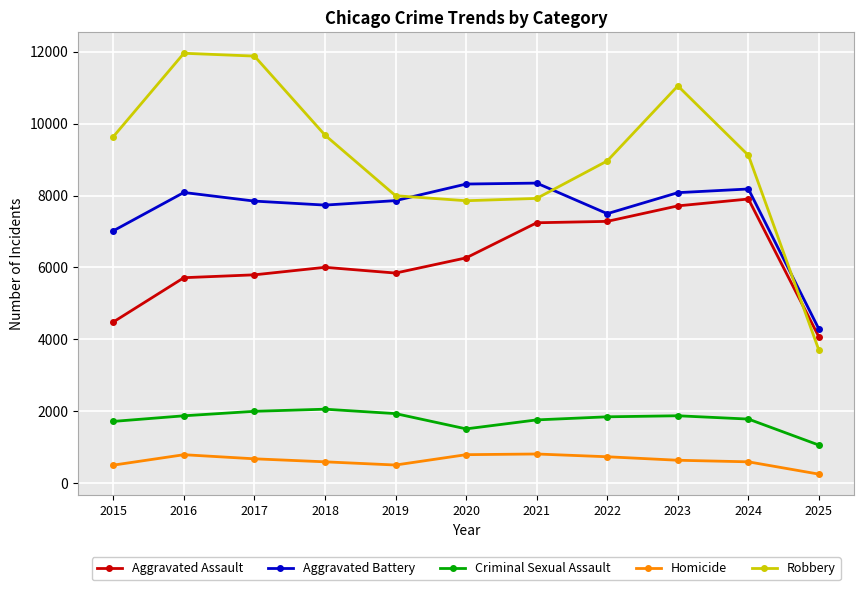

Count the number of categories in the chart.

11